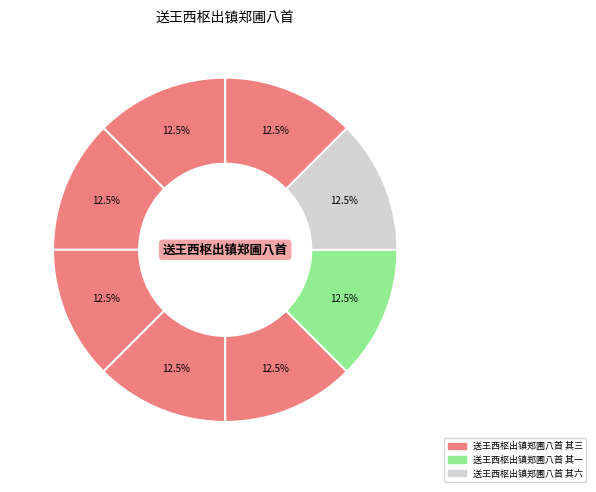

How many segments does this pie chart have?

8